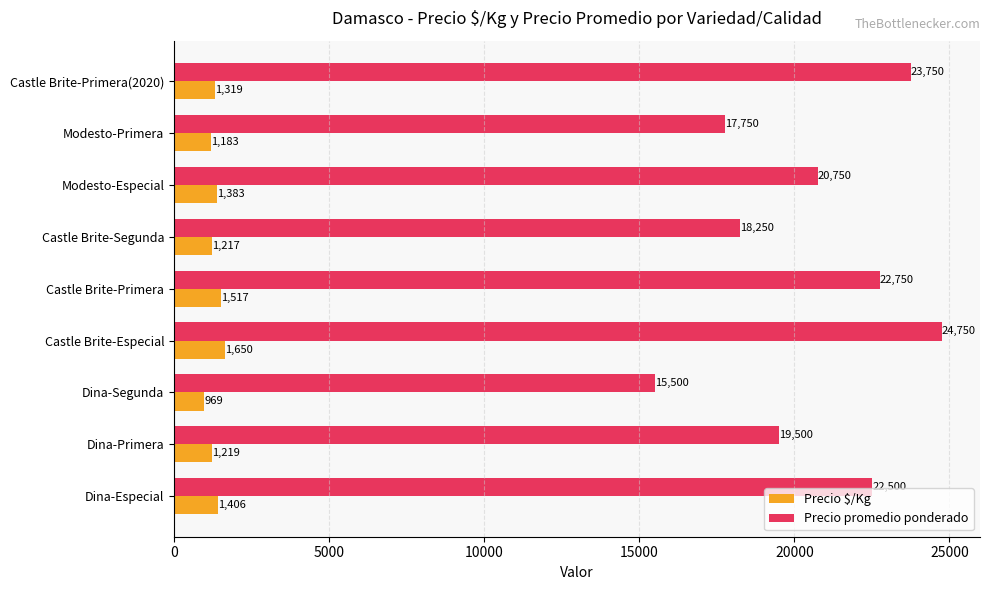

At which category is the sum across all series the highest?

Castle Brite-Especial